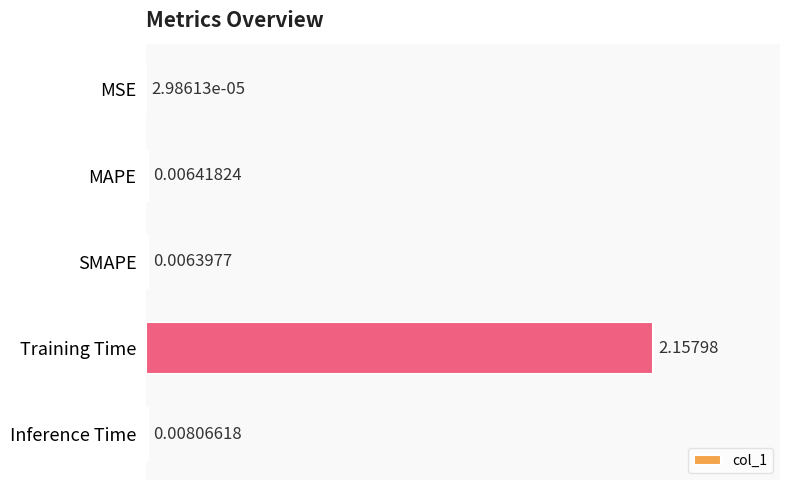

At which category does the chart reach its peak across all series?

Training Time